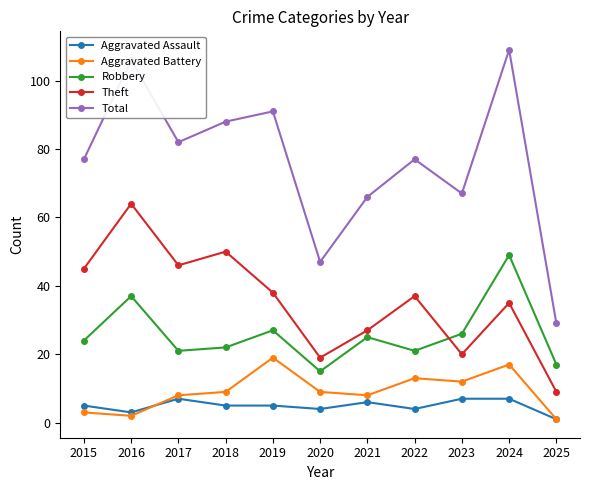

True or false: Aggravated Battery and Theft cross at least once.

False